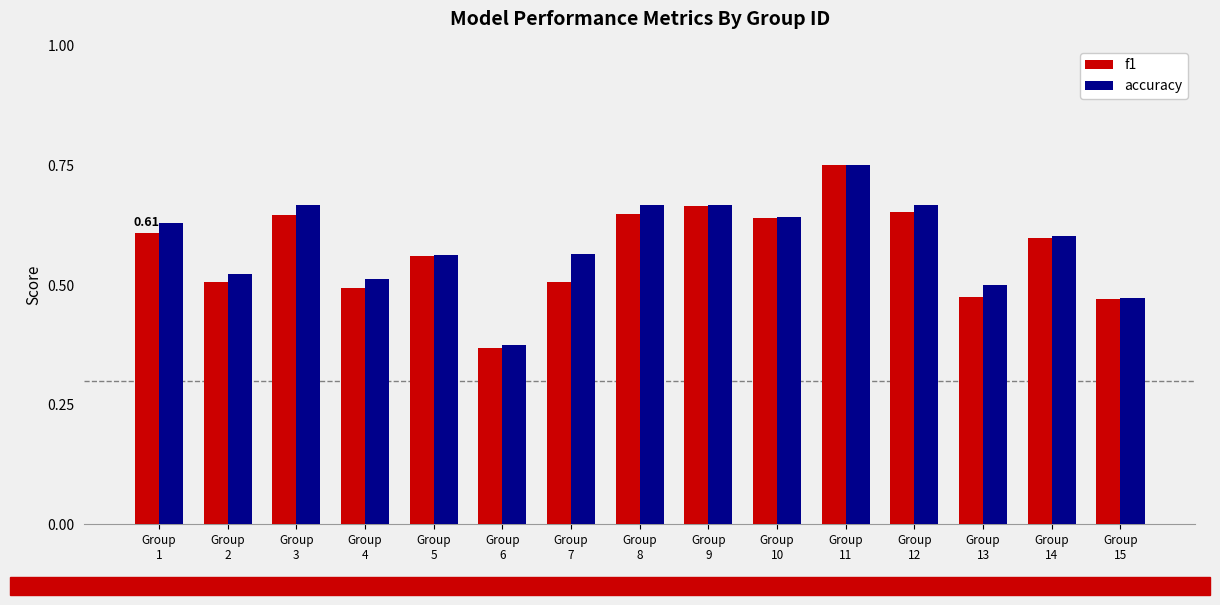

List the series in order of their overall mean, lowest first.

f1, accuracy